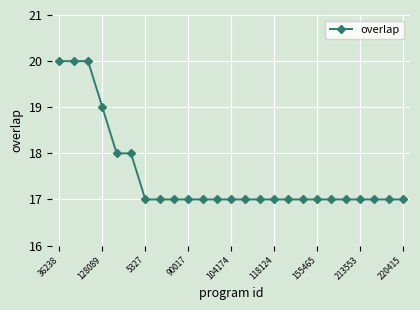

What is the maximum value shown in the chart?

20